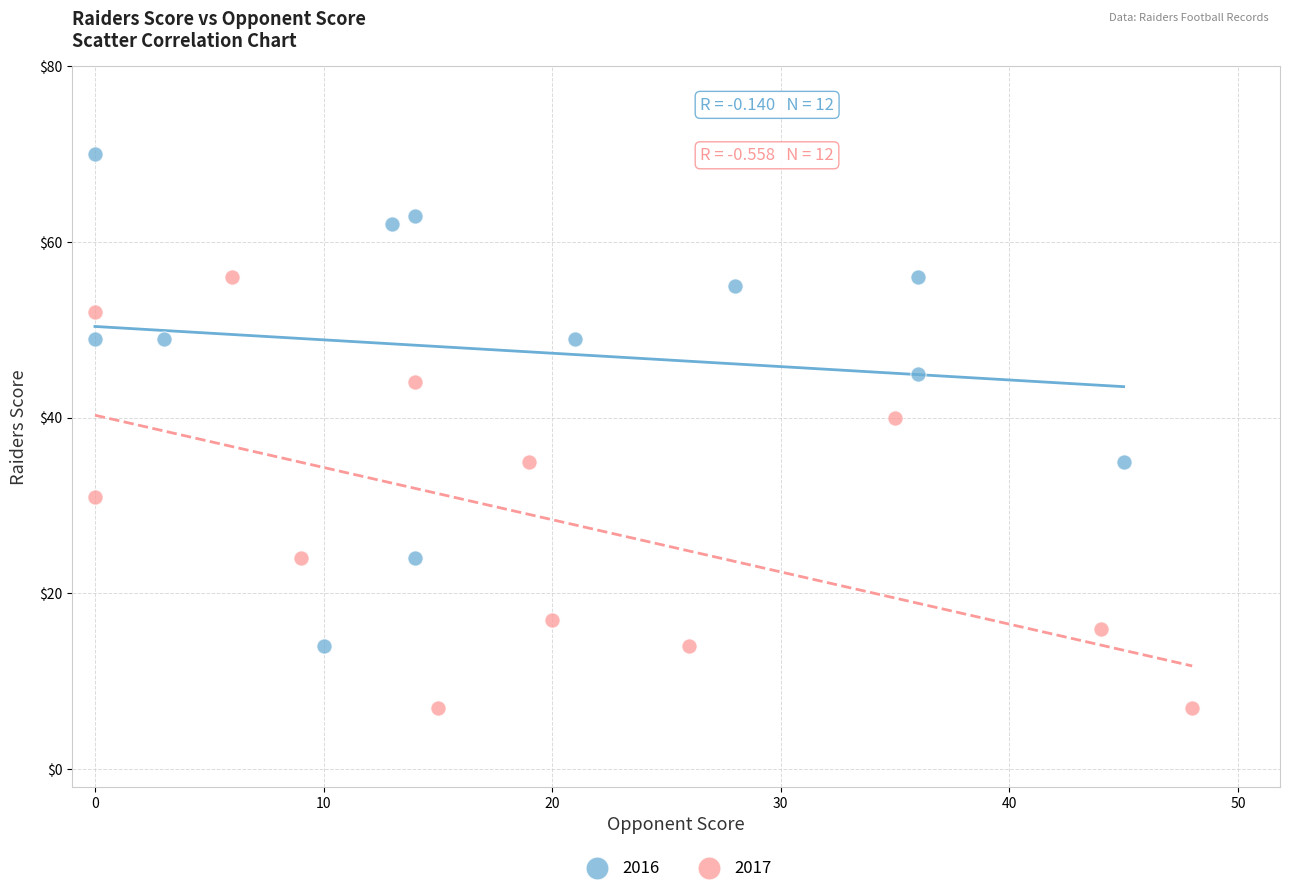

Which series has the largest Y range (max minus min)?

2016